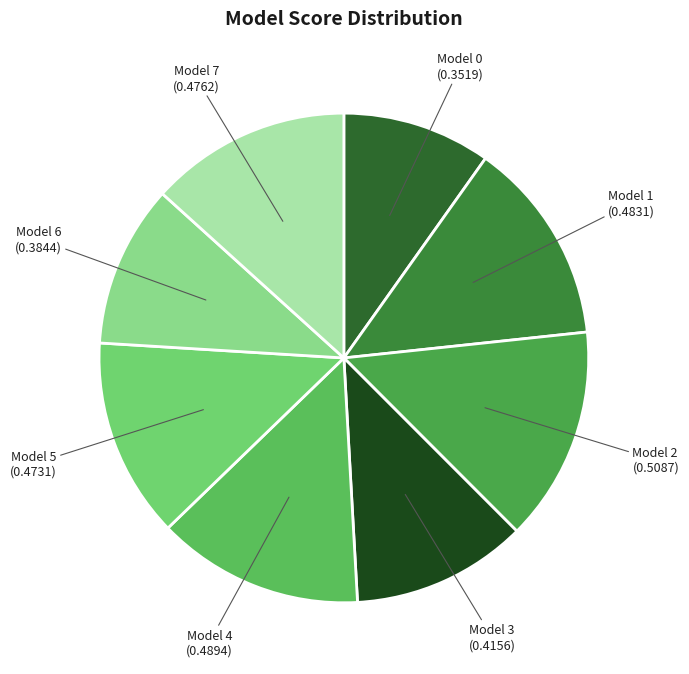

Is Model 1 the majority of the pie?

No